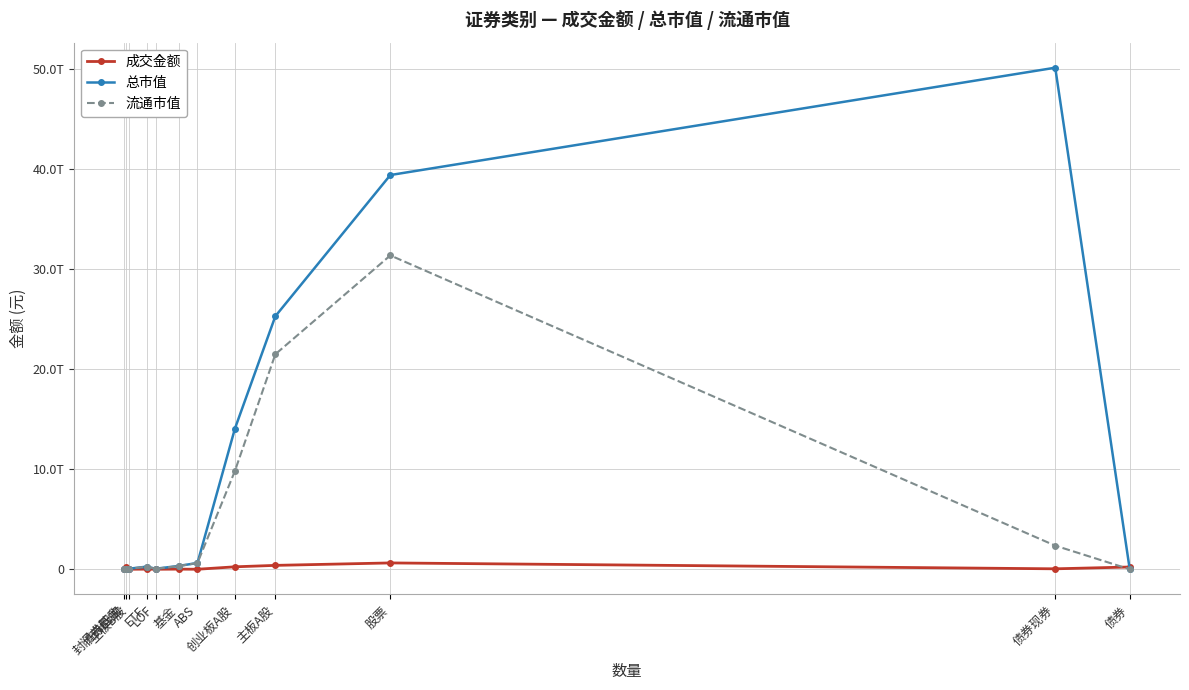

What are all the series names shown in the legend?

成交金额, 总市值, 流通市值